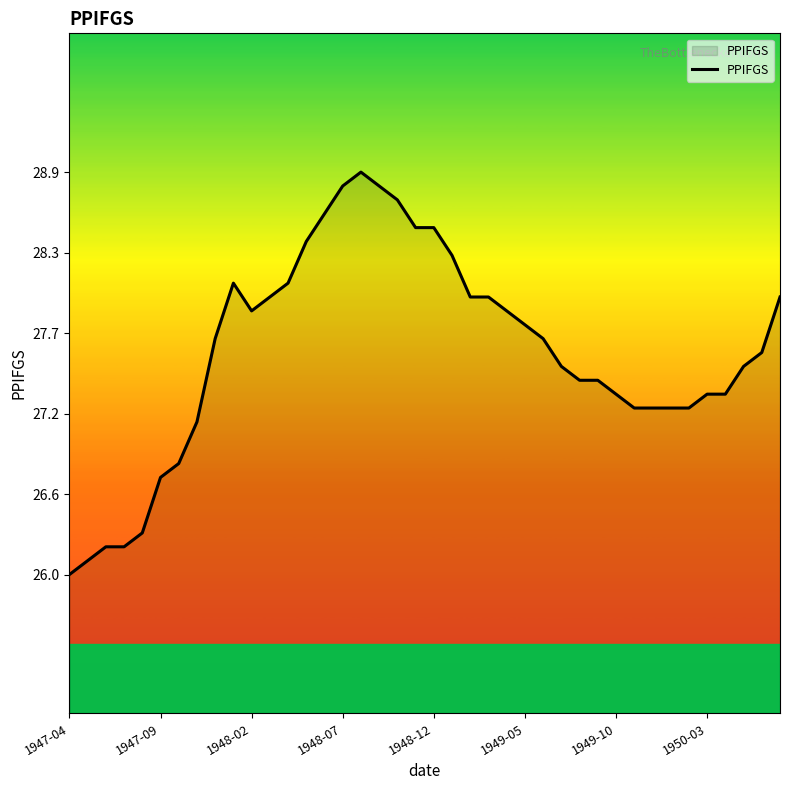

What is the minimum value shown in the chart?

26.0